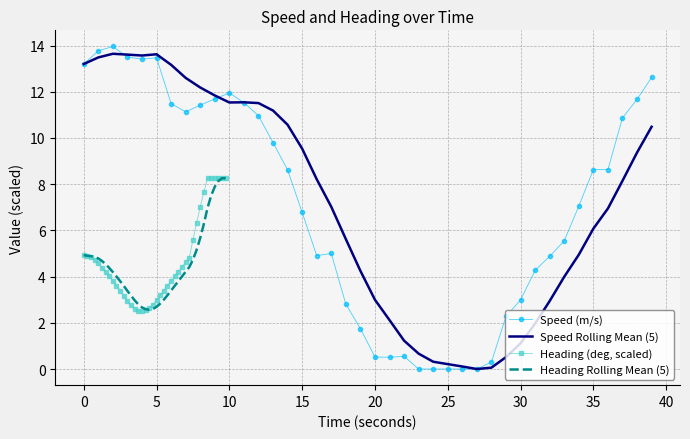

Rank the series by their maximum value, from highest to lowest.

Speed (m/s), Speed Rolling Mean (5), Heading (deg, scaled), Heading Rolling Mean (5)